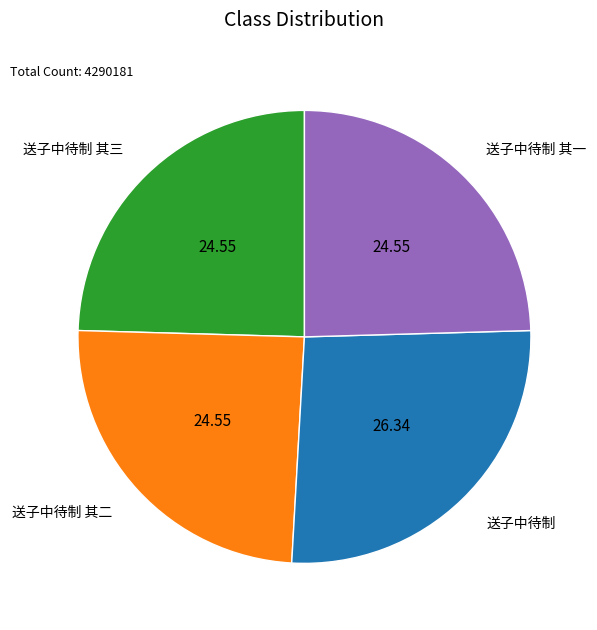

Is there a majority slice in this chart?

No